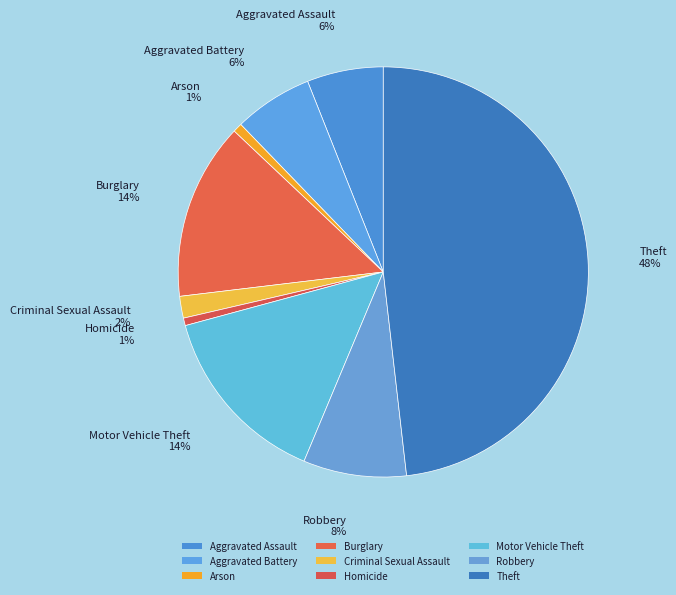

True or false: Aggravated Assault accounts for 6% of the total.

True